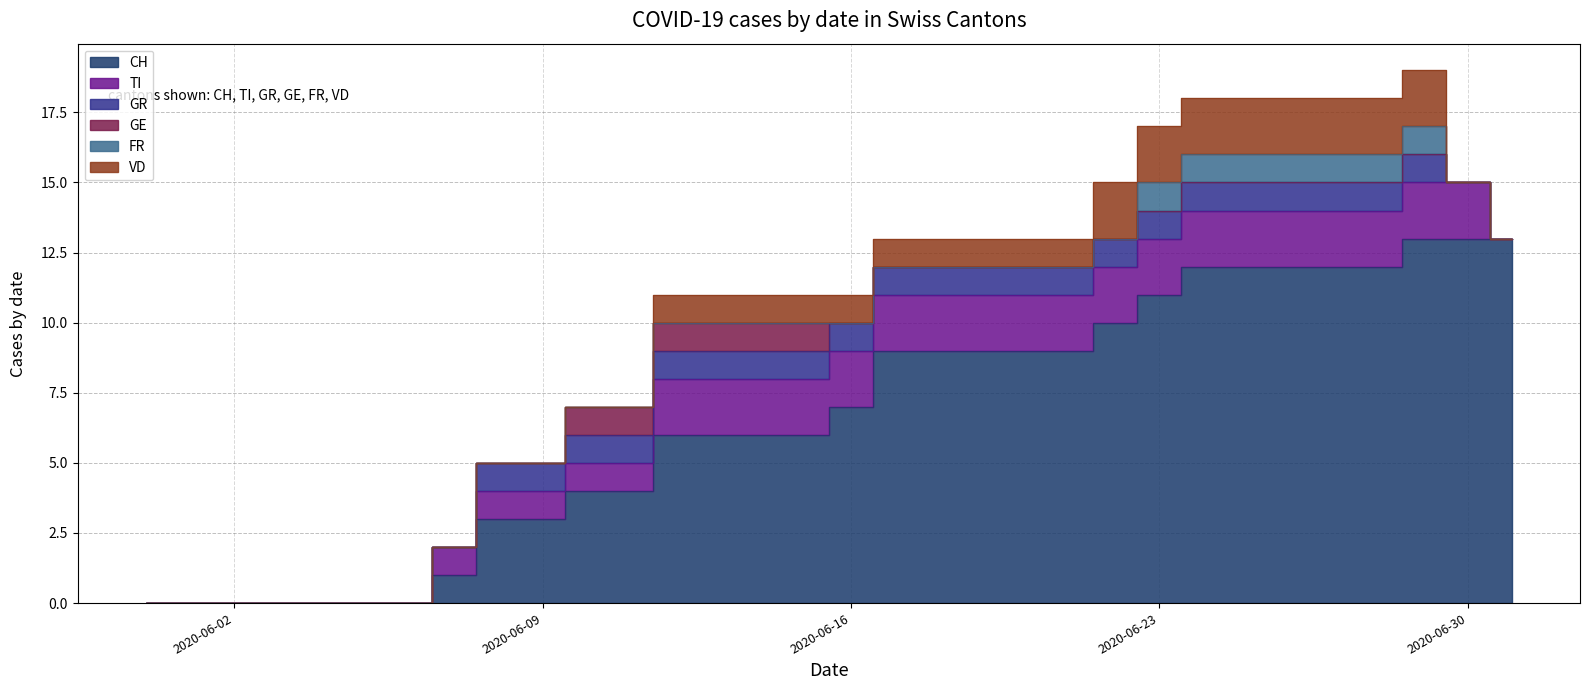

How many lines are shown in the chart?

6